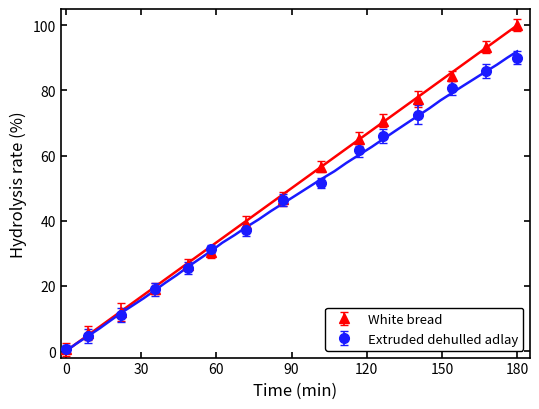

What is the average value of the y series?

46.5